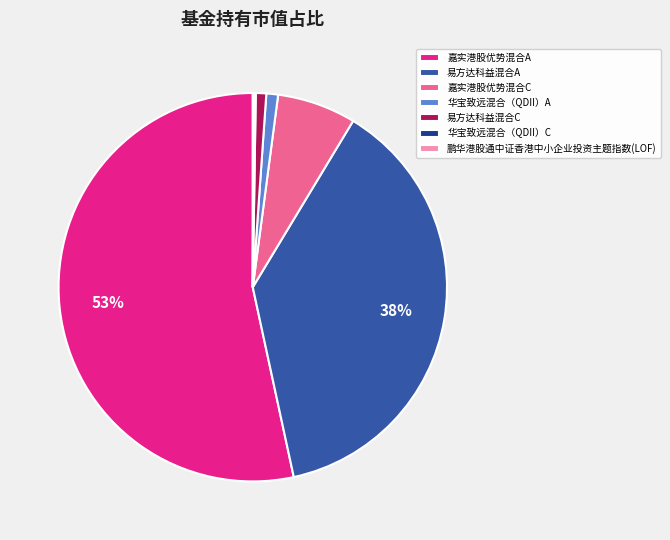

What percentage is the 易方达科益混合A slice, to the nearest percent?

38%